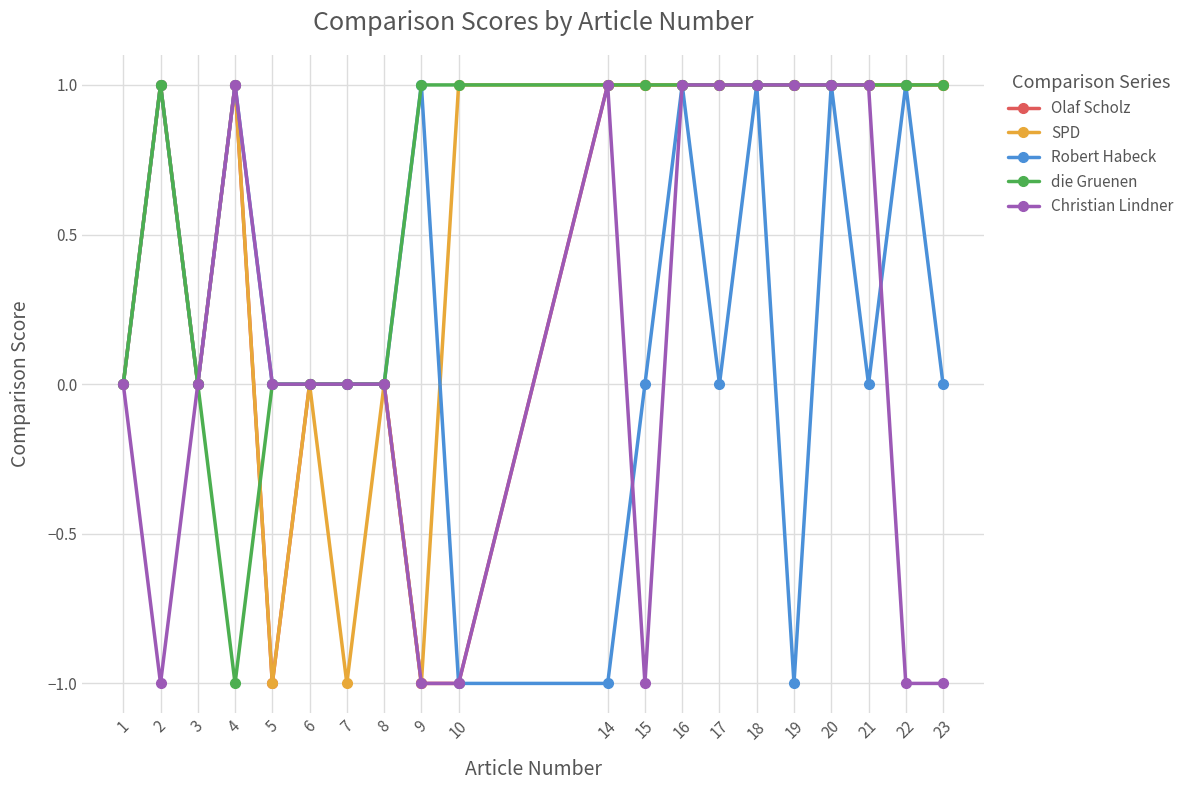

The value of Christian Lindner at 1 is -1. True or false?

False